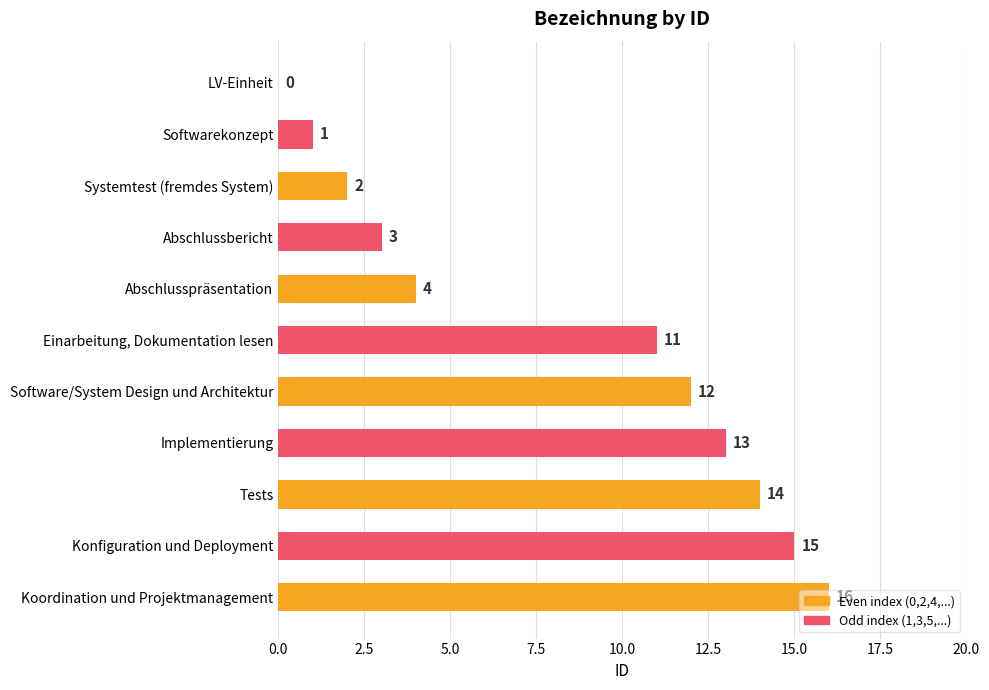

At which label is the value closest to 8?

Einarbeitung, Dokumentation lesen